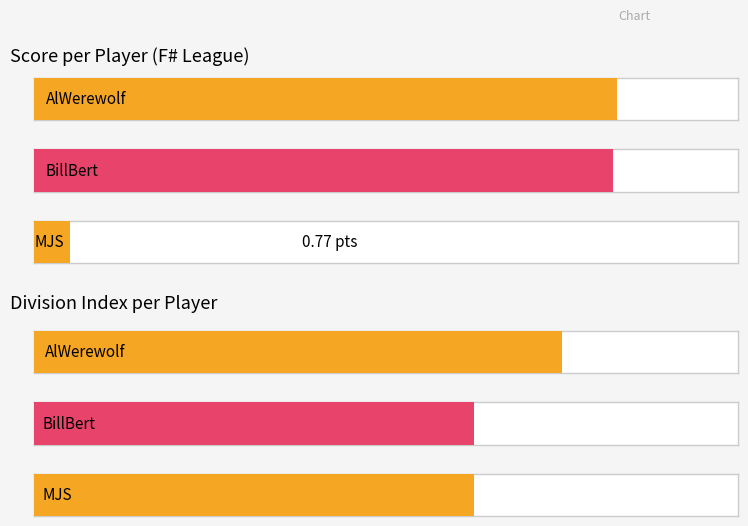

What position from the left is AlWerewolf?

1